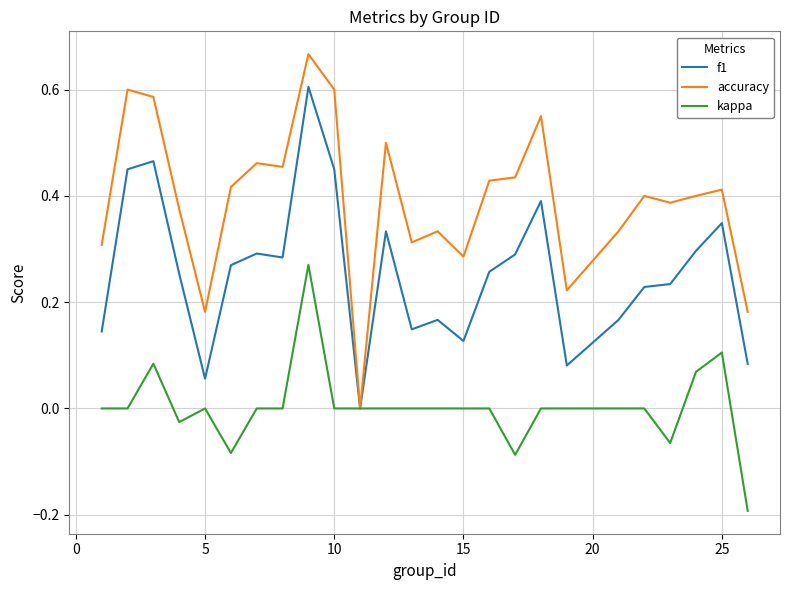

Which series has the widest spread of values?

accuracy